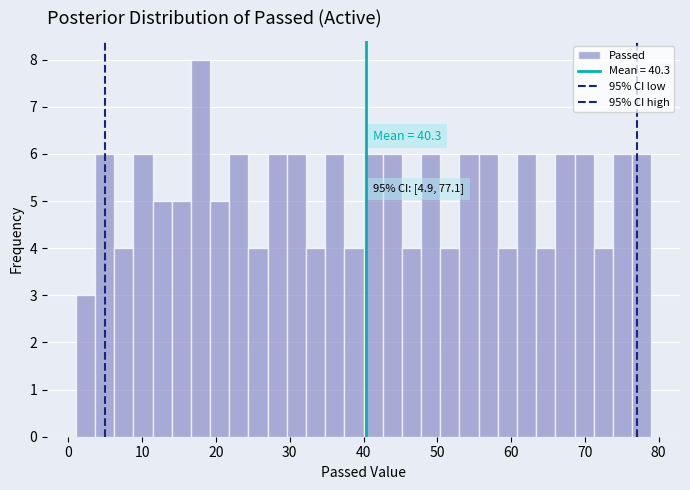

Around what value on the x-axis is the tallest bar? Give the approximate position of its centre, as read against the axis.

18